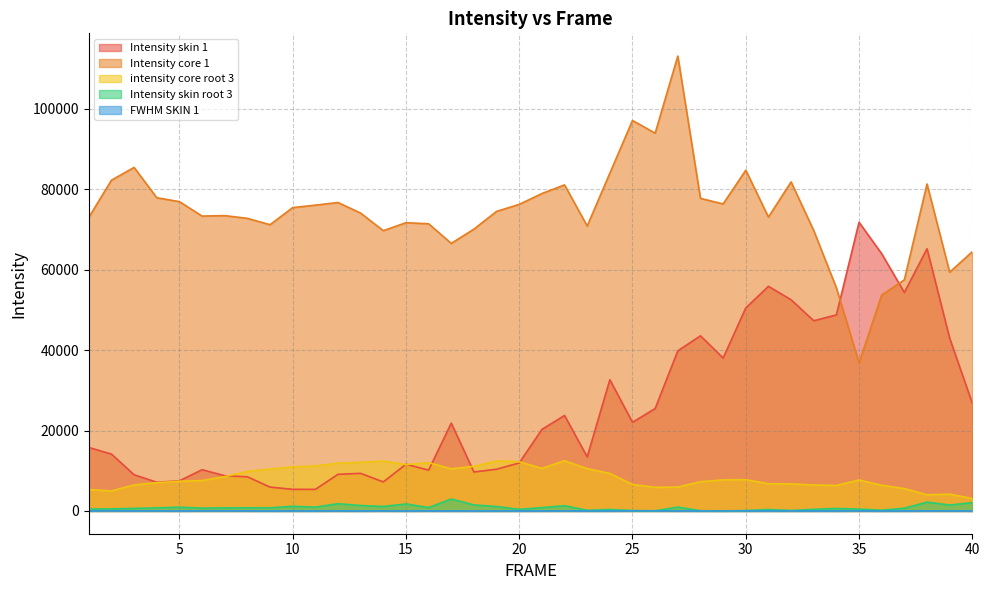

The value of Intensity skin root 3 at 7 is 775.9. True or false?

True